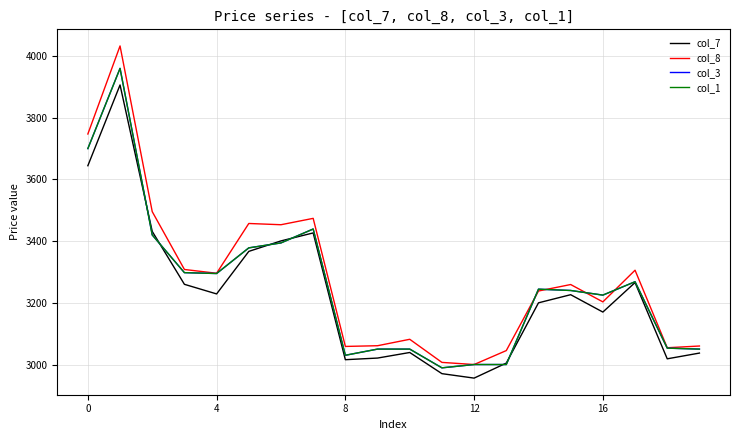

Which series has the largest total across all categories?

col_8